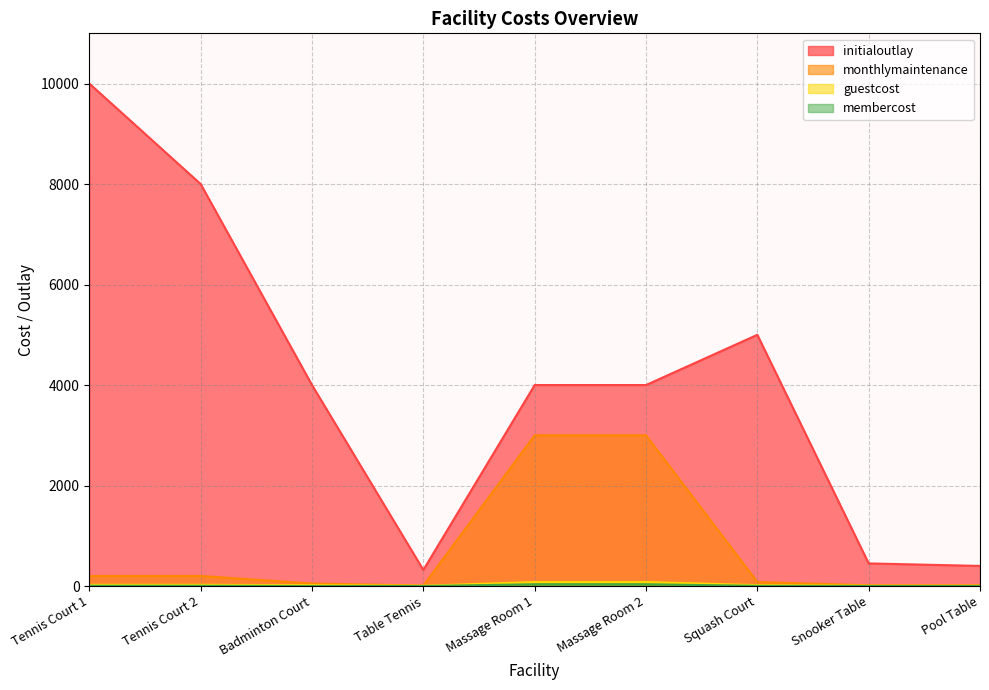

True or false: initialoutlay has more than 0 points higher than both neighbors.

True